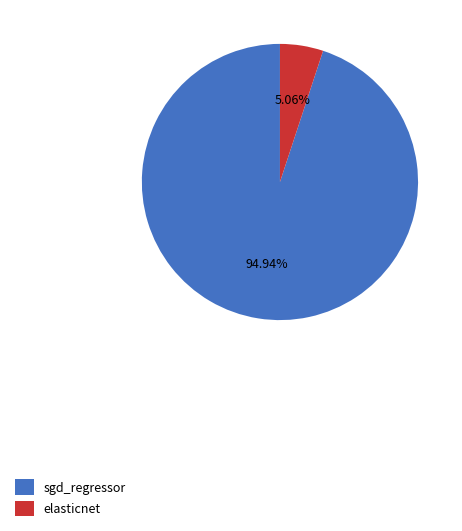

Which slice is the largest?

sgd_regressor